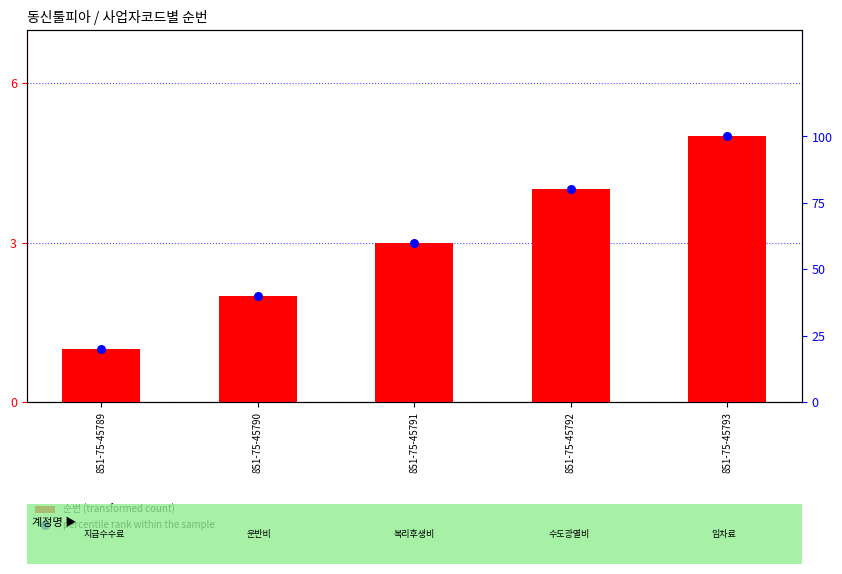

Is the value of percentile rank within the sample at 851-75-45791 greater than the value of 순번 (transformed count) at 851-75-45791?

Yes